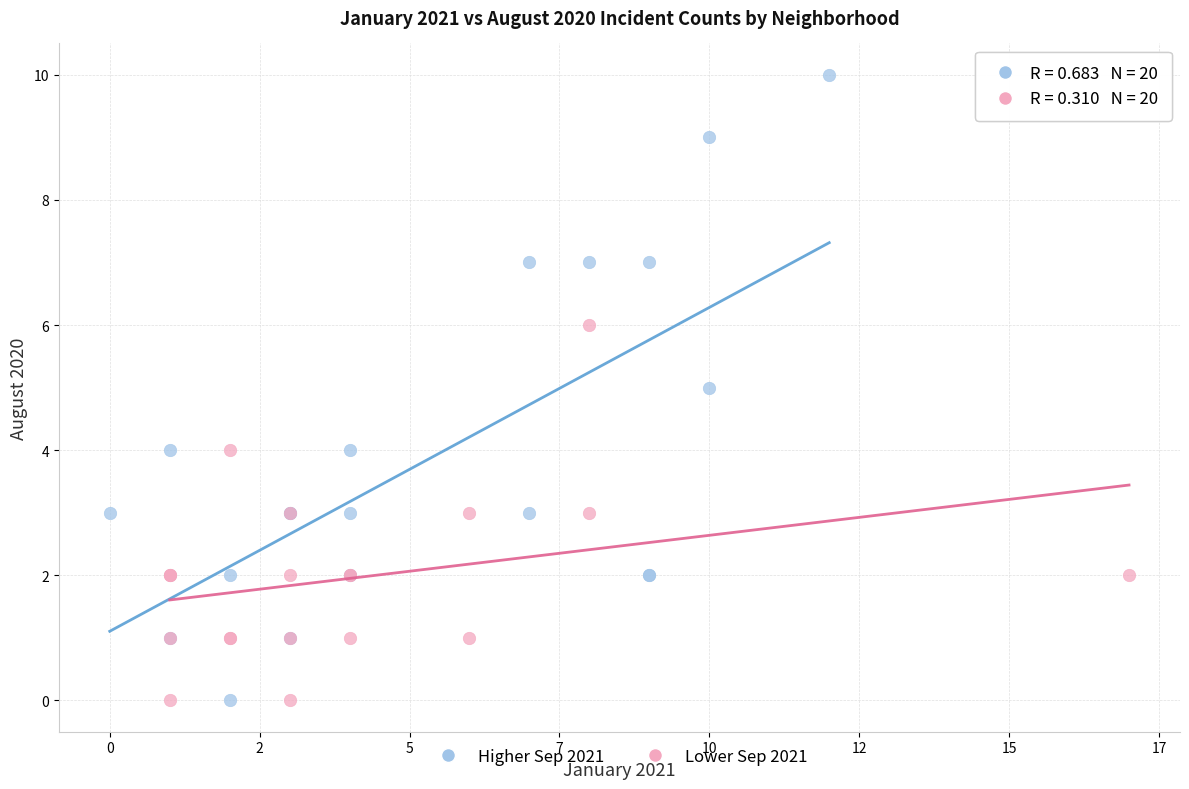

Which series contains the highest Y value?

Higher Sep 2021